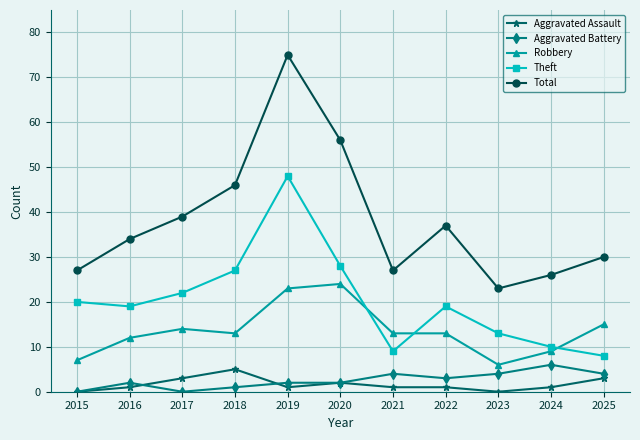

What are all the series names shown in the legend?

Aggravated Assault, Aggravated Battery, Robbery, Theft, Total